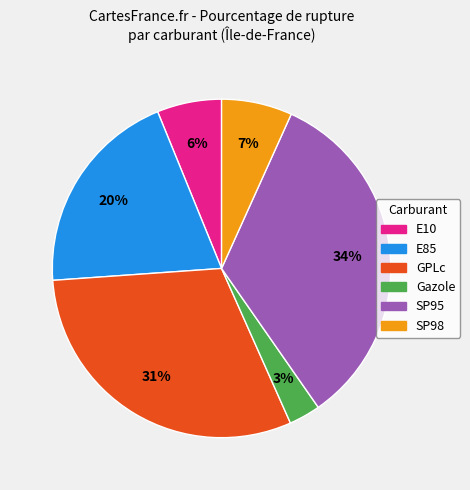

Count the number of slices in the pie.

6